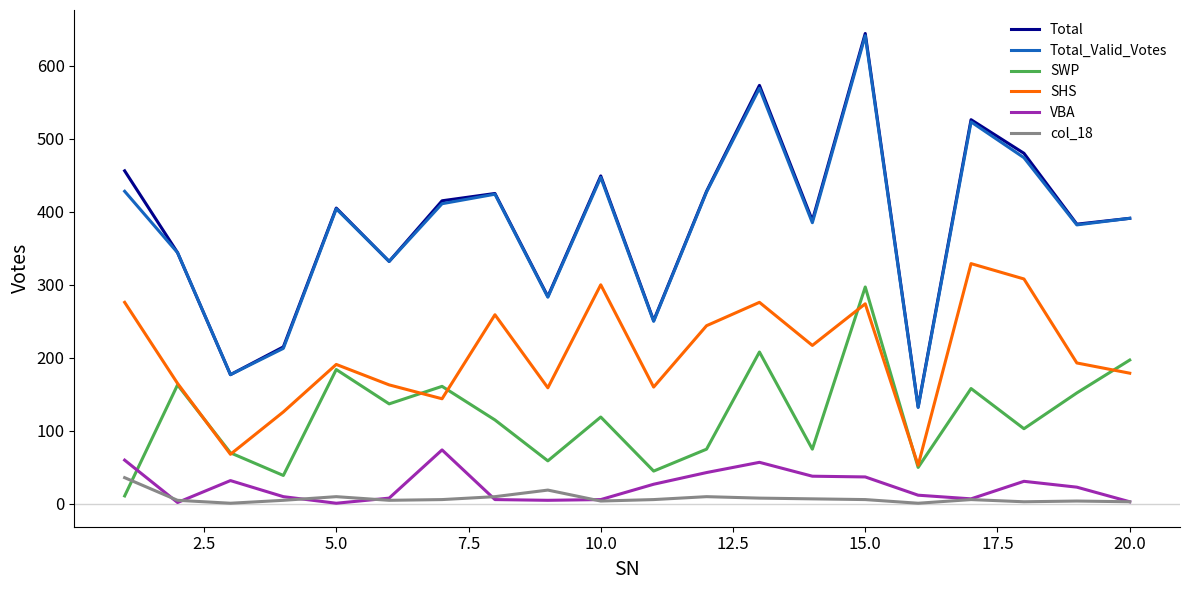

What is the difference between the maximum and minimum values in the VBA series?

73